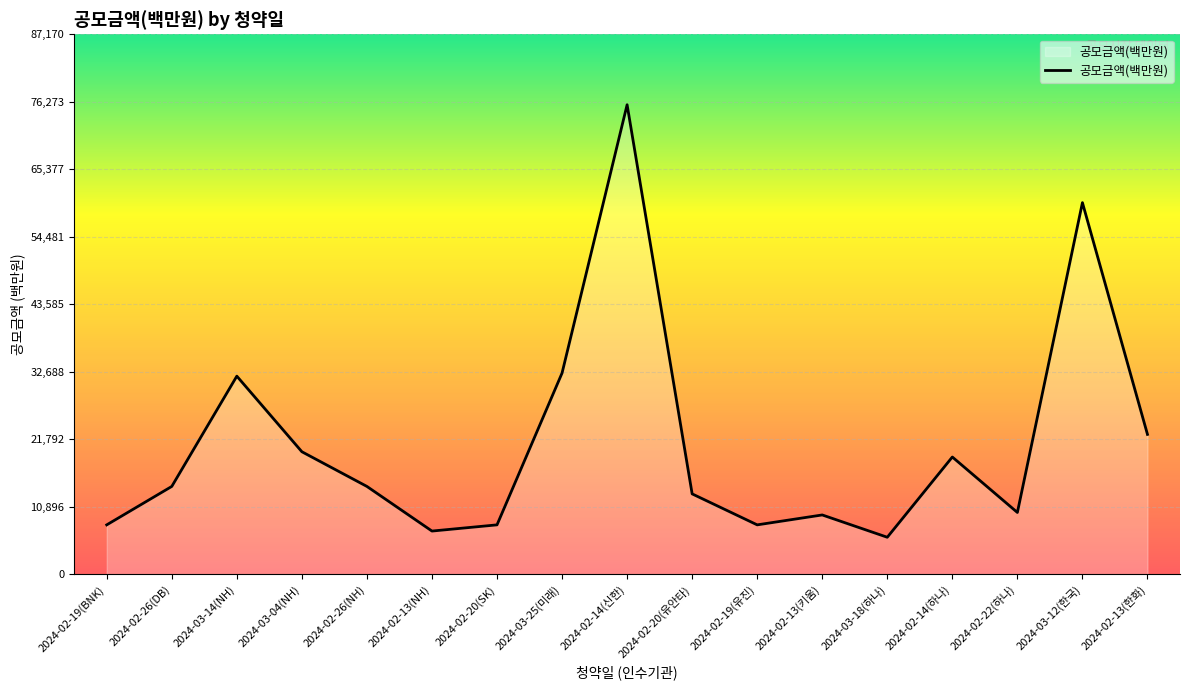

At which category does the data reach its first local peak?

2024-03-14(NH)